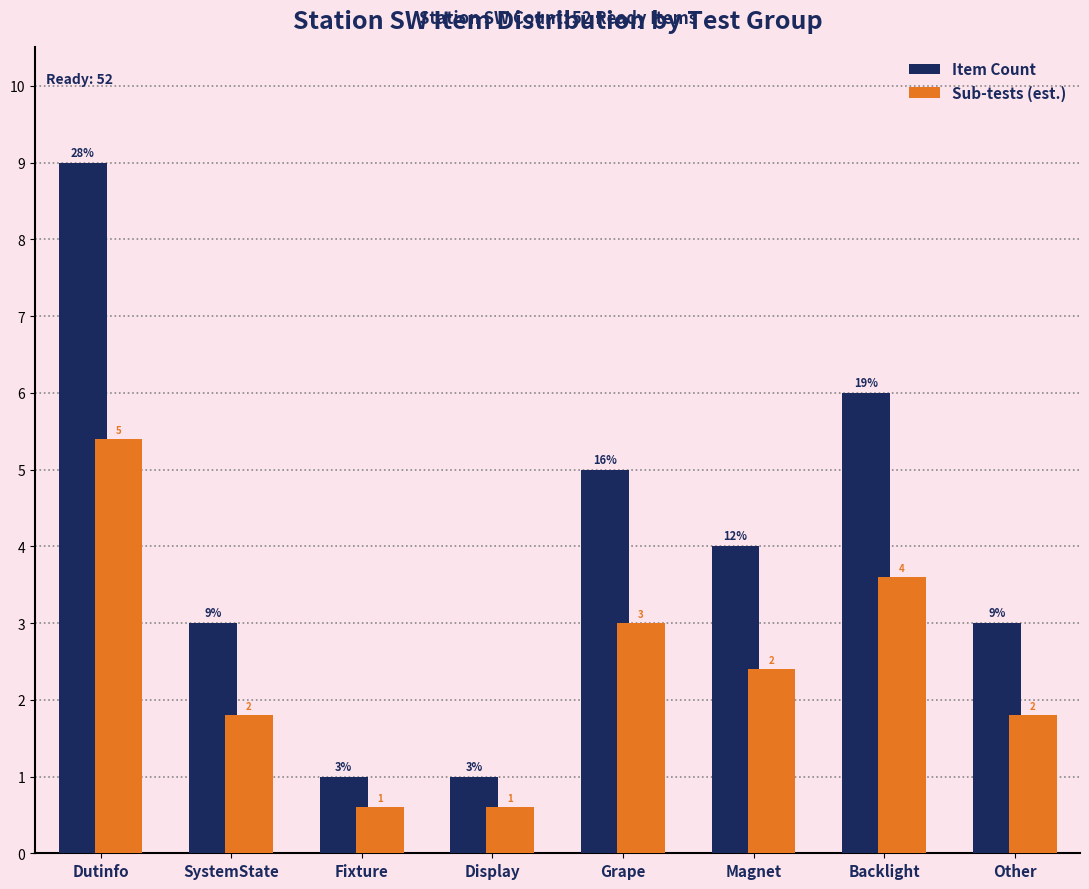

What is the label of the 7th bar from the left?

Backlight